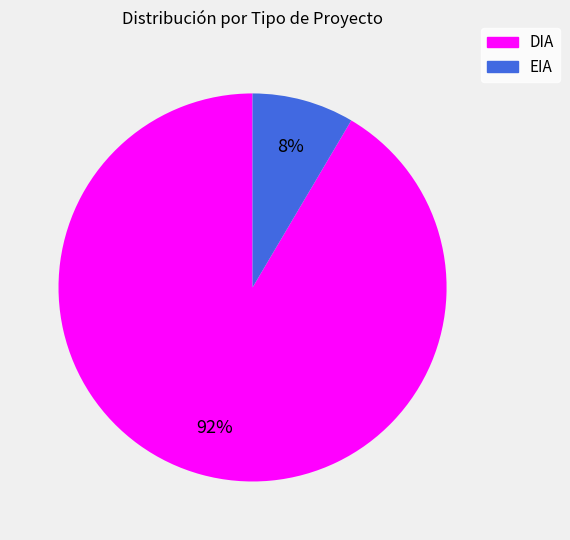

The DIA slice represents 92% of the pie. True or false?

True